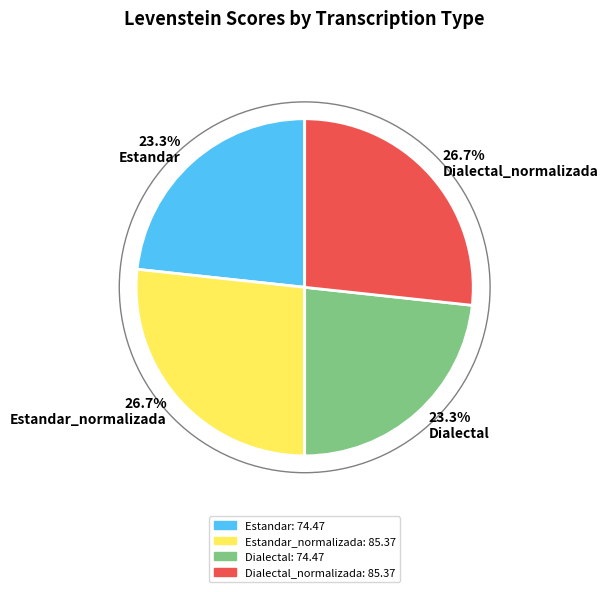

What percentage is NOT represented by 26.7% Estandar_normalizada?

73.3%